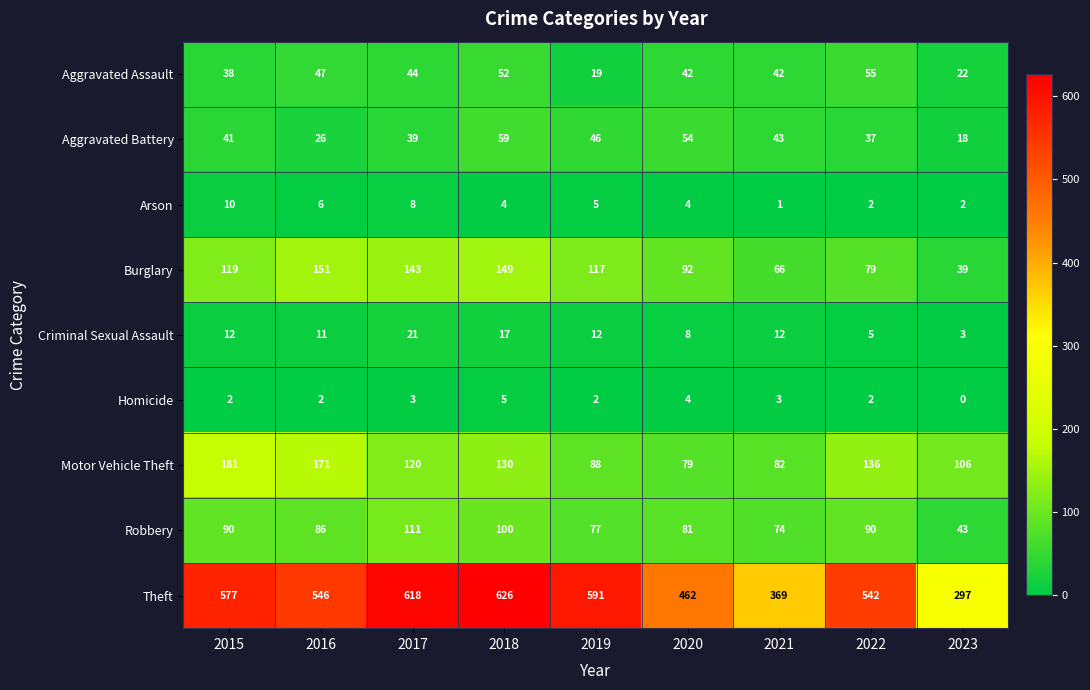

Which series has the widest spread of values?

Theft